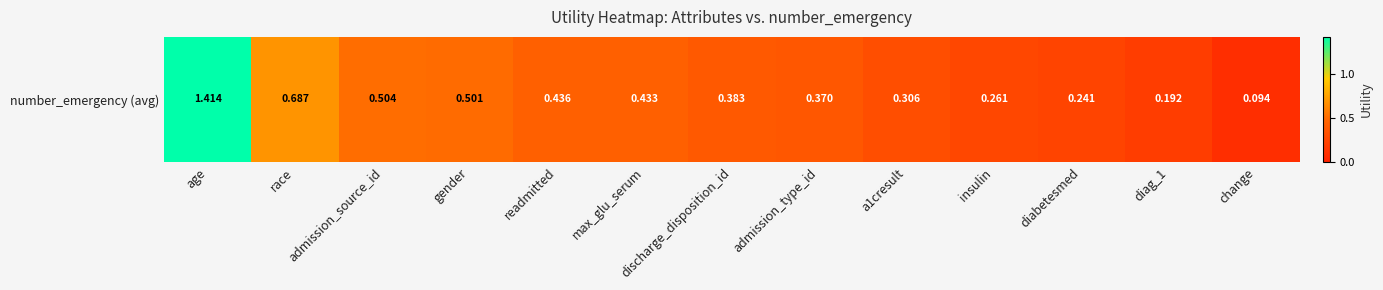

What is the difference between the values at a1cresult and admission_source_id?

0.2